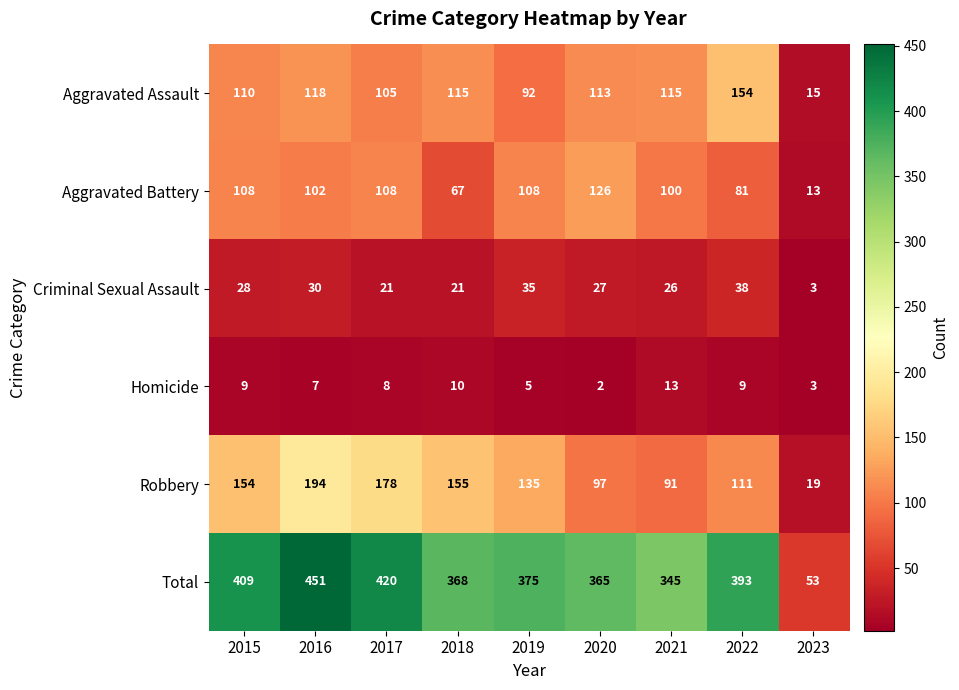

Between 2016 and 2020, which series saw the biggest shift?

Robbery